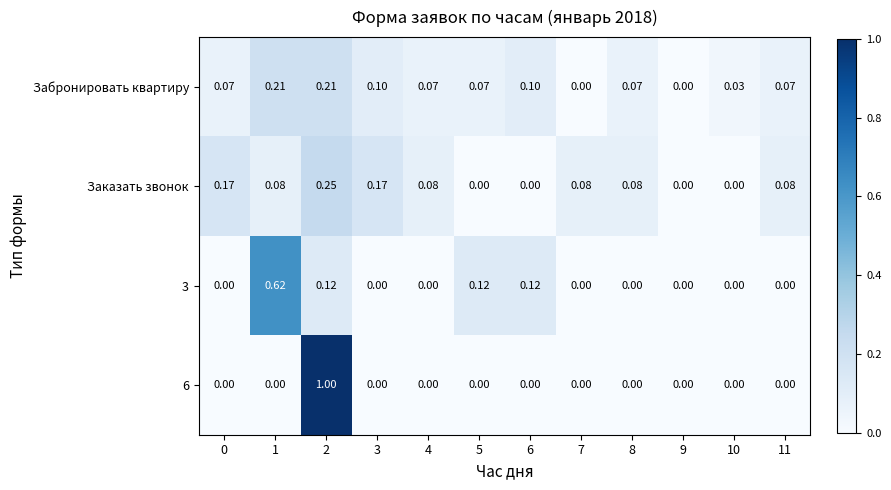

Is the value of Заказать звонок at 1 greater than the value of 3 at 8?

Yes